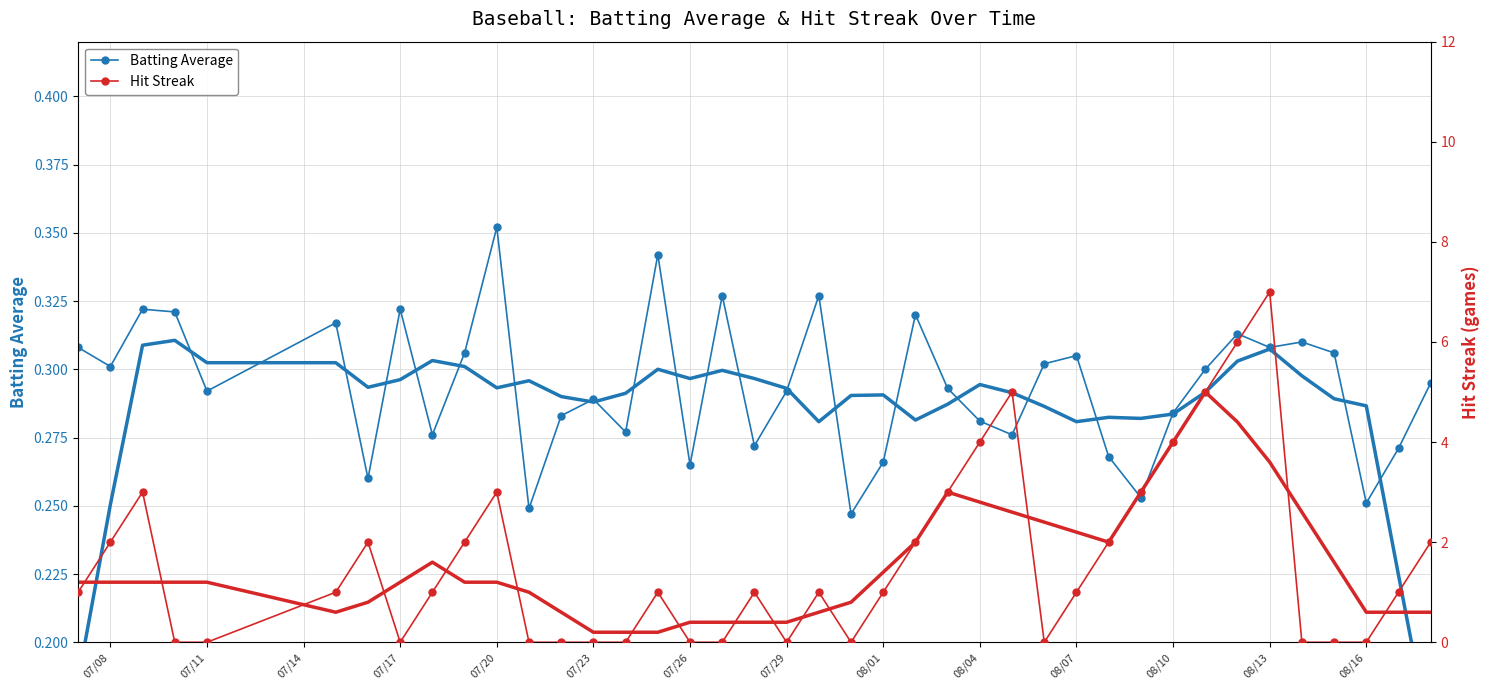

At how many categories does at least one series exceed 4?

4